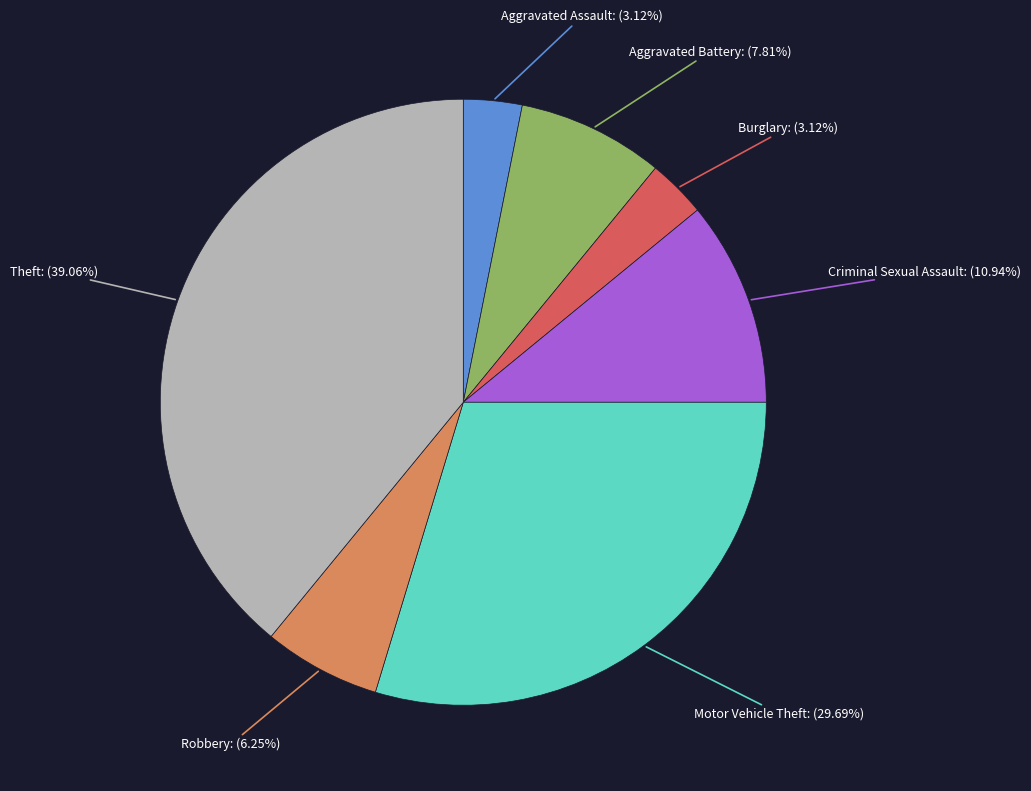

Is there any slice that represents more than half of the pie?

No